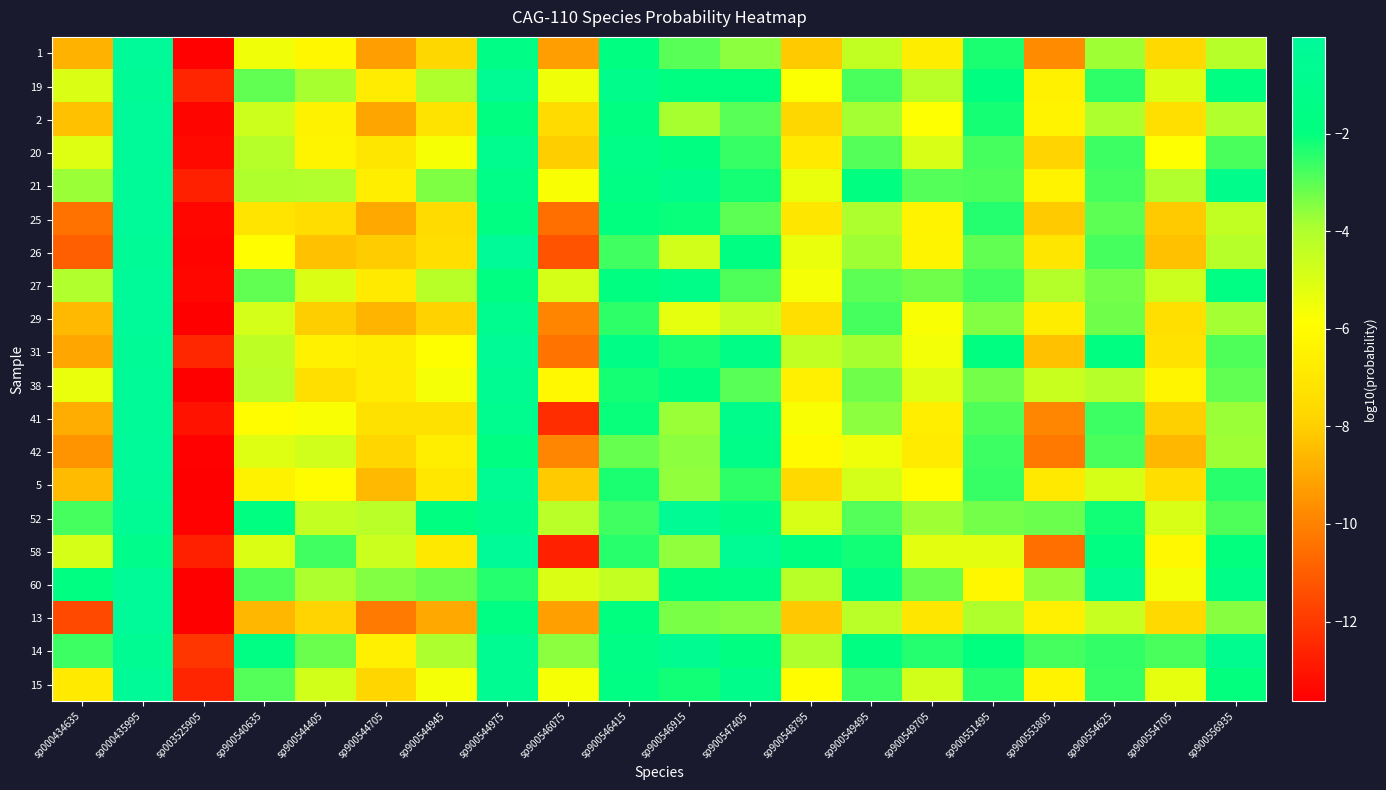

Reading left to right, transcribe all the data shown in this chart.

1: sp000434635=-8.7	sp000435995=-0.0	sp003525905=-13.6	sp900540635=-5.5	sp900544405=-6.2	sp900544705=-9.2	sp900544945=-7.7	sp900544975=-1.5	sp900546075=-9.3	sp900546415=-1.8	sp900546915=-3.0	sp900547405=-3.5	sp900548795=-8.1	sp900549495=-4.4	sp900549705=-6.7	sp900551495=-2.3	sp900553805=-9.7	sp900554625=-3.8	sp900554705=-7.7	sp900556935=-4.1
19: sp000434635=-5.0	sp000435995=-0.3	sp003525905=-12.5	sp900540635=-3.1	sp900544405=-3.9	sp900544705=-6.7	sp900544945=-4.0	sp900544975=-0.5	sp900546075=-5.5	sp900546415=-1.1	sp900546915=-1.9	sp900547405=-1.9	sp900548795=-5.8	sp900549495=-2.8	sp900549705=-4.2	sp900551495=-1.8	sp900553805=-6.5	sp900554625=-2.5	sp900554705=-5.0	sp900556935=-1.8
2: sp000434635=-8.4	sp000435995=-0.0	sp003525905=-13.5	sp900540635=-4.7	sp900544405=-6.5	sp900544705=-9.1	sp900544945=-7.2	sp900544975=-1.9	sp900546075=-7.6	sp900546415=-1.9	sp900546915=-3.9	sp900547405=-3.0	sp900548795=-7.8	sp900549495=-3.8	sp900549705=-5.8	sp900551495=-2.2	sp900553805=-6.4	sp900554625=-3.9	sp900554705=-7.4	sp900556935=-4.0
20: sp000434635=-5.1	sp000435995=-0.1	sp003525905=-13.4	sp900540635=-4.1	sp900544405=-6.4	sp900544705=-7.1	sp900544945=-5.7	sp900544975=-0.8	sp900546075=-8.0	sp900546415=-1.4	sp900546915=-1.9	sp900547405=-2.6	sp900548795=-6.8	sp900549495=-2.9	sp900549705=-4.9	sp900551495=-2.8	sp900553805=-7.9	sp900554625=-2.6	sp900554705=-5.8	sp900556935=-2.8
21: sp000434635=-3.7	sp000435995=-0.1	sp003525905=-12.7	sp900540635=-4.0	sp900544405=-4.0	sp900544705=-6.6	sp900544945=-3.4	sp900544975=-1.4	sp900546075=-5.7	sp900546415=-1.6	sp900546915=-1.1	sp900547405=-2.2	sp900548795=-5.4	sp900549495=-1.9	sp900549705=-2.9	sp900551495=-2.9	sp900553805=-6.4	sp900554625=-2.7	sp900554705=-4.0	sp900556935=-1.1
25: sp000434635=-10.4	sp000435995=-0.0	sp003525905=-13.4	sp900540635=-7.1	sp900544405=-7.5	sp900544705=-9.0	sp900544945=-7.6	sp900544975=-1.7	sp900546075=-10.5	sp900546415=-2.0	sp900546915=-2.1	sp900547405=-3.0	sp900548795=-7.0	sp900549495=-3.9	sp900549705=-6.4	sp900551495=-2.4	sp900553805=-8.1	sp900554625=-3.0	sp900554705=-8.1	sp900556935=-4.4
26: sp000434635=-11.0	sp000435995=-0.3	sp003525905=-13.5	sp900540635=-5.9	sp900544405=-8.3	sp900544705=-8.1	sp900544945=-7.4	sp900544975=-0.3	sp900546075=-11.3	sp900546415=-2.7	sp900546915=-4.8	sp900547405=-1.7	sp900548795=-5.4	sp900549495=-3.8	sp900549705=-6.4	sp900551495=-3.1	sp900553805=-7.0	sp900554625=-2.8	sp900554705=-8.3	sp900556935=-4.1
27: sp000434635=-4.0	sp000435995=-0.1	sp003525905=-13.4	sp900540635=-3.1	sp900544405=-5.0	sp900544705=-6.9	sp900544945=-4.2	sp900544975=-1.7	sp900546075=-4.9	sp900546415=-1.9	sp900546915=-1.3	sp900547405=-2.9	sp900548795=-5.6	sp900549495=-3.0	sp900549705=-3.2	sp900551495=-2.7	sp900553805=-4.1	sp900554625=-3.3	sp900554705=-4.6	sp900556935=-1.6
29: sp000434635=-8.6	sp000435995=-0.1	sp003525905=-13.6	sp900540635=-4.8	sp900544405=-8.0	sp900544705=-8.7	sp900544945=-7.9	sp900544975=-0.9	sp900546075=-9.9	sp900546415=-2.5	sp900546915=-5.2	sp900547405=-4.5	sp900548795=-7.4	sp900549495=-2.8	sp900549705=-5.7	sp900551495=-3.4	sp900553805=-6.7	sp900554625=-3.2	sp900554705=-7.4	sp900556935=-3.8
31: sp000434635=-9.0	sp000435995=-0.3	sp003525905=-12.5	sp900540635=-4.3	sp900544405=-6.5	sp900544705=-6.7	sp900544945=-5.9	sp900544975=-0.4	sp900546075=-10.4	sp900546415=-1.5	sp900546915=-2.3	sp900547405=-1.5	sp900548795=-4.4	sp900549495=-3.8	sp900549705=-5.6	sp900551495=-1.8	sp900553805=-8.3	sp900554625=-1.8	sp900554705=-7.2	sp900556935=-2.8
38: sp000434635=-5.4	sp000435995=-0.2	sp003525905=-13.6	sp900540635=-4.2	sp900544405=-7.4	sp900544705=-6.8	sp900544945=-5.6	sp900544975=-0.5	sp900546075=-6.2	sp900546415=-2.2	sp900546915=-1.9	sp900547405=-3.0	sp900548795=-6.6	sp900549495=-3.2	sp900549705=-5.0	sp900551495=-3.3	sp900553805=-4.6	sp900554625=-4.1	sp900554705=-6.3	sp900556935=-3.1
41: sp000434635=-8.9	sp000435995=-0.1	sp003525905=-13.1	sp900540635=-6.0	sp900544405=-5.7	sp900544705=-7.3	sp900544945=-7.3	sp900544975=-0.8	sp900546075=-12.3	sp900546415=-2.1	sp900546915=-3.7	sp900547405=-1.1	sp900548795=-5.7	sp900549495=-3.5	sp900549705=-6.7	sp900551495=-2.9	sp900553805=-9.9	sp900554625=-2.6	sp900554705=-8.0	sp900556935=-3.7
42: sp000434635=-9.5	sp000435995=-0.0	sp003525905=-13.6	sp900540635=-5.1	sp900544405=-4.7	sp900544705=-7.8	sp900544945=-6.6	sp900544975=-1.6	sp900546075=-9.9	sp900546415=-3.1	sp900546915=-3.6	sp900547405=-1.3	sp900548795=-6.0	sp900549495=-5.5	sp900549705=-6.8	sp900551495=-2.7	sp900553805=-10.3	sp900554625=-2.8	sp900554705=-8.6	sp900556935=-3.8
5: sp000434635=-8.5	sp000435995=-0.2	sp003525905=-13.6	sp900540635=-6.5	sp900544405=-6.0	sp900544705=-8.6	sp900544945=-7.0	sp900544975=-0.5	sp900546075=-8.1	sp900546415=-2.2	sp900546915=-3.6	sp900547405=-2.5	sp900548795=-7.6	sp900549495=-4.8	sp900549705=-6.0	sp900551495=-2.6	sp900553805=-6.9	sp900554625=-4.9	sp900554705=-7.4	sp900556935=-2.4
52: sp000434635=-2.8	sp000435995=-0.4	sp003525905=-13.5	sp900540635=-1.8	sp900544405=-4.5	sp900544705=-4.3	sp900544945=-1.8	sp900544975=-1.0	sp900546075=-4.2	sp900546415=-2.7	sp900546915=-0.4	sp900547405=-1.5	sp900548795=-4.9	sp900549495=-2.9	sp900549705=-3.7	sp900551495=-3.3	sp900553805=-3.2	sp900554625=-2.2	sp900554705=-4.9	sp900556935=-2.9
58: sp000434635=-4.9	sp000435995=-1.1	sp003525905=-12.7	sp900540635=-5.0	sp900544405=-2.7	sp900544705=-4.6	sp900544945=-7.0	sp900544975=-0.3	sp900546075=-12.7	sp900546415=-2.5	sp900546915=-3.6	sp900547405=-0.5	sp900548795=-1.8	sp900549495=-2.2	sp900549705=-5.2	sp900551495=-5.2	sp900553805=-10.5	sp900554625=-1.7	sp900554705=-6.1	sp900556935=-2.0
60: sp000434635=-1.7	sp000435995=-0.2	sp003525905=-13.6	sp900540635=-2.9	sp900544405=-3.9	sp900544705=-3.5	sp900544945=-3.2	sp900544975=-2.4	sp900546075=-5.0	sp900546415=-4.5	sp900546915=-1.9	sp900547405=-1.6	sp900548795=-4.2	sp900549495=-1.5	sp900549705=-3.2	sp900551495=-6.2	sp900553805=-3.7	sp900554625=-0.6	sp900554705=-5.6	sp900556935=-1.4
13: sp000434635=-11.6	sp000435995=-0.0	sp003525905=-13.6	sp900540635=-8.6	sp900544405=-7.8	sp900544705=-10.2	sp900544945=-9.0	sp900544975=-1.6	sp900546075=-9.2	sp900546415=-2.0	sp900546915=-3.3	sp900547405=-3.5	sp900548795=-8.2	sp900549495=-4.2	sp900549705=-7.0	sp900551495=-4.0	sp900553805=-6.6	sp900554625=-4.5	sp900554705=-7.7	sp900556935=-3.5
14: sp000434635=-2.7	sp000435995=-0.6	sp003525905=-12.1	sp900540635=-1.6	sp900544405=-3.2	sp900544705=-6.6	sp900544945=-3.9	sp900544975=-0.5	sp900546075=-3.6	sp900546415=-1.4	sp900546915=-0.7	sp900547405=-1.8	sp900548795=-4.0	sp900549495=-1.7	sp900549705=-2.4	sp900551495=-2.0	sp900553805=-2.8	sp900554625=-2.6	sp900554705=-2.8	sp900556935=-0.8
15: sp000434635=-6.8	sp000435995=-0.2	sp003525905=-12.6	sp900540635=-2.9	sp900544405=-4.8	sp900544705=-7.8	sp900544945=-5.6	sp900544975=-0.6	sp900546075=-5.7	sp900546415=-1.6	sp900546915=-2.2	sp900547405=-1.1	sp900548795=-6.0	sp900549495=-2.7	sp900549705=-4.8	sp900551495=-2.4	sp900553805=-6.4	sp900554625=-2.6	sp900554705=-5.3	sp900556935=-2.0